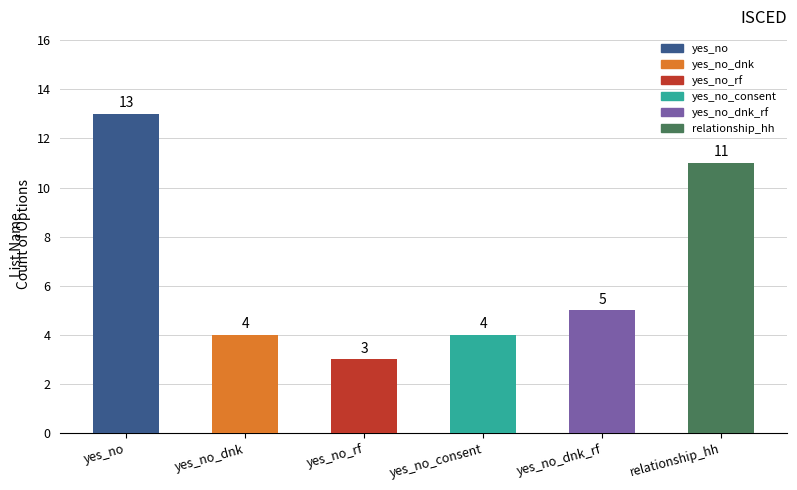

What is the maximum value shown in the chart?

13